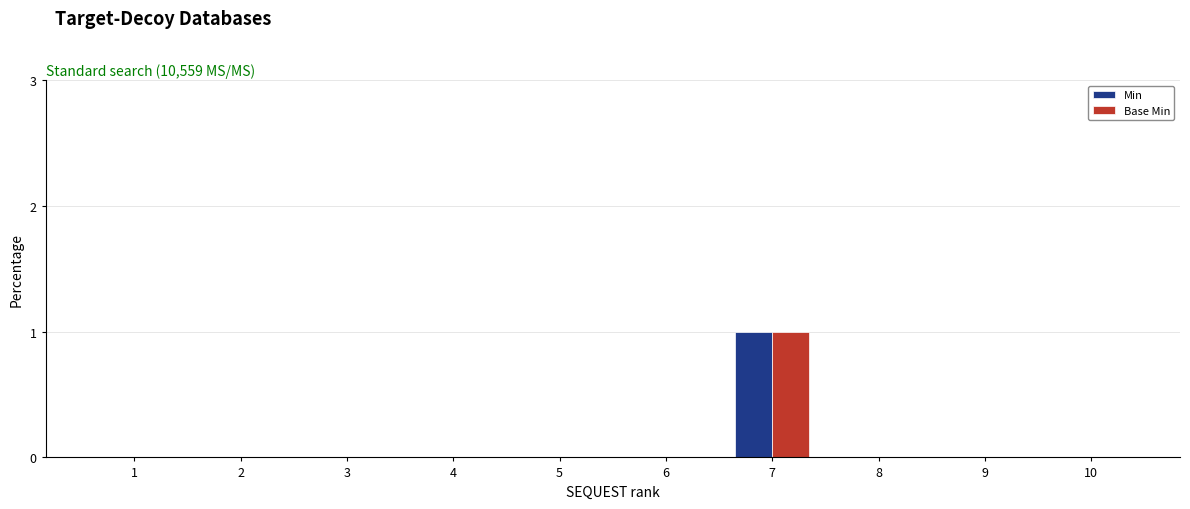

At which category does the chart reach its peak across all series?

7